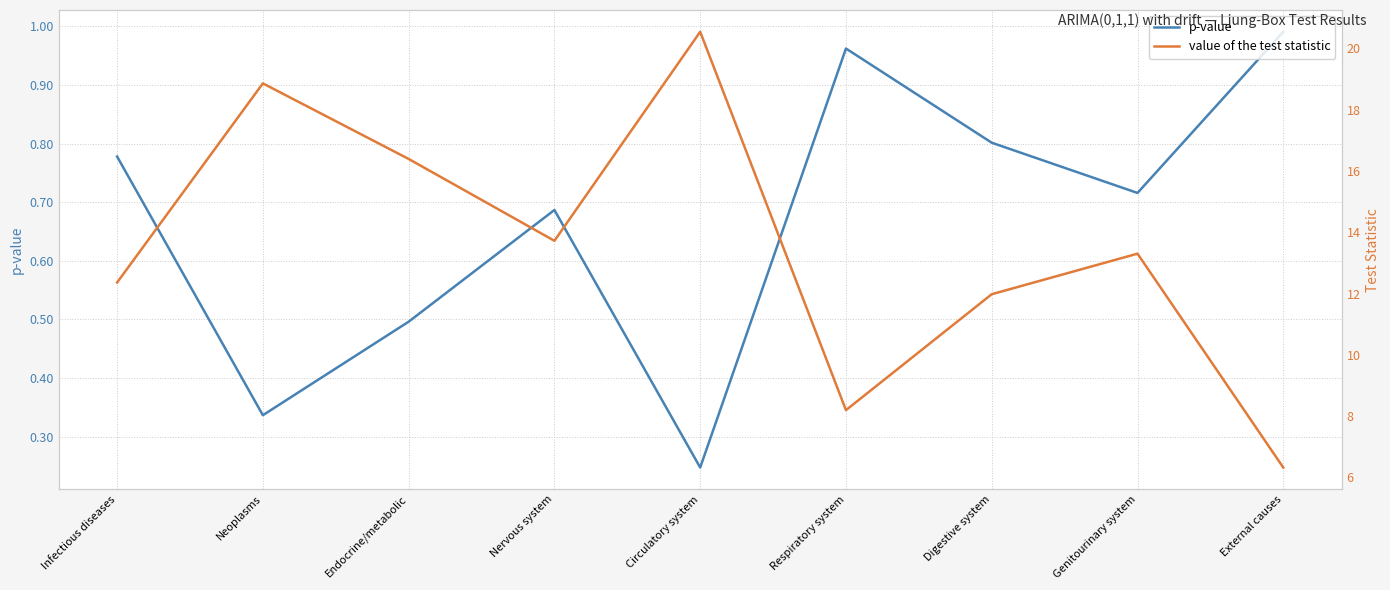

Is the value of value of the test statistic at Genitourinary system greater than the value of p-value at External causes?

Yes